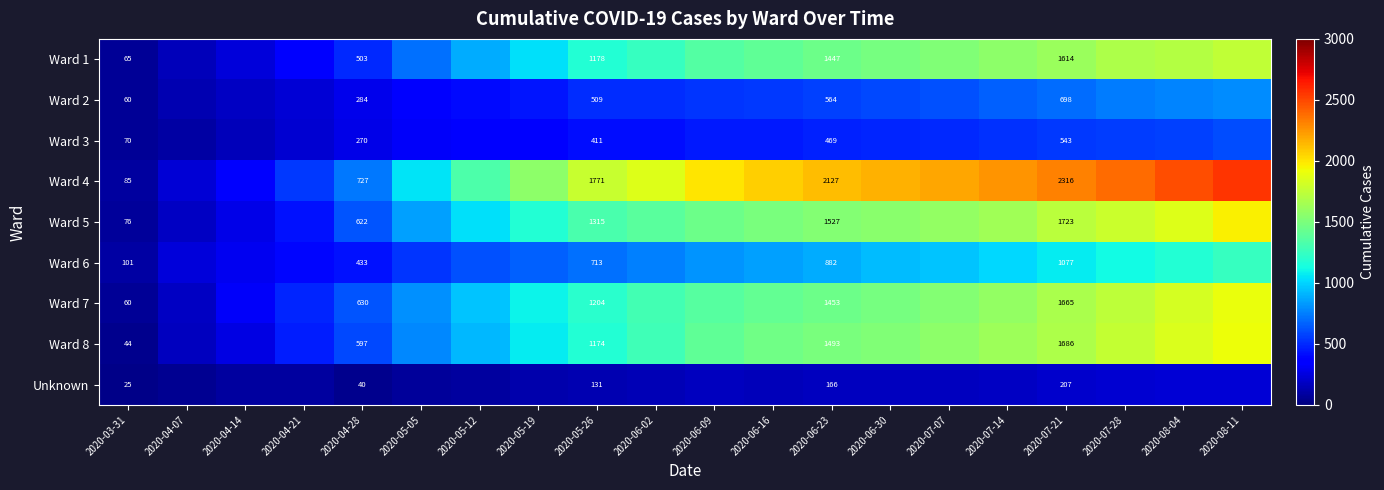

What is the difference between the highest and lowest values at 2020-06-23?

1961